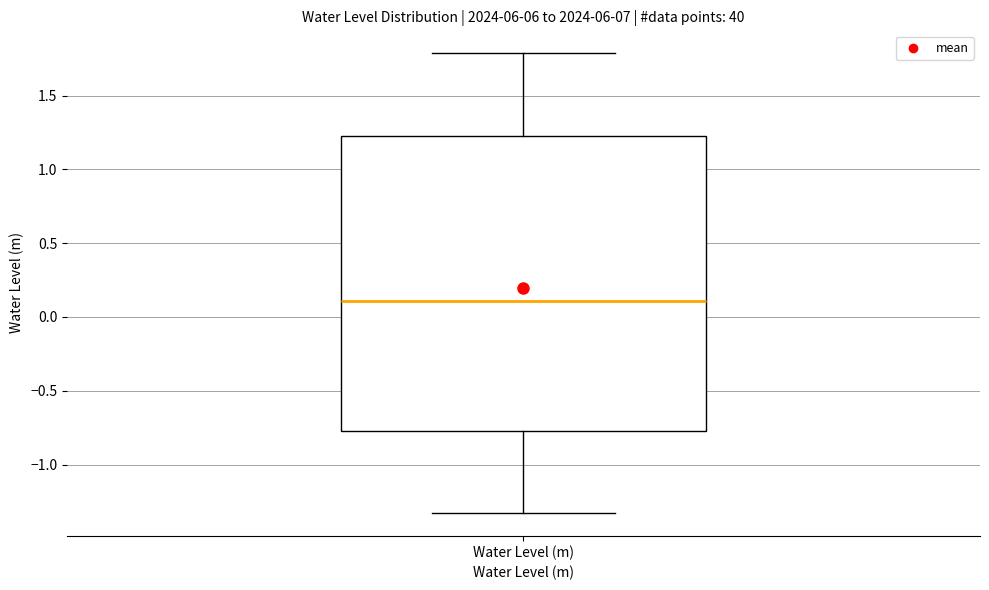

Where is the upper edge of the box for Water Level (m) on the y-axis? The values are not printed on the chart, so give them approximately, as read against the axis.

1.20